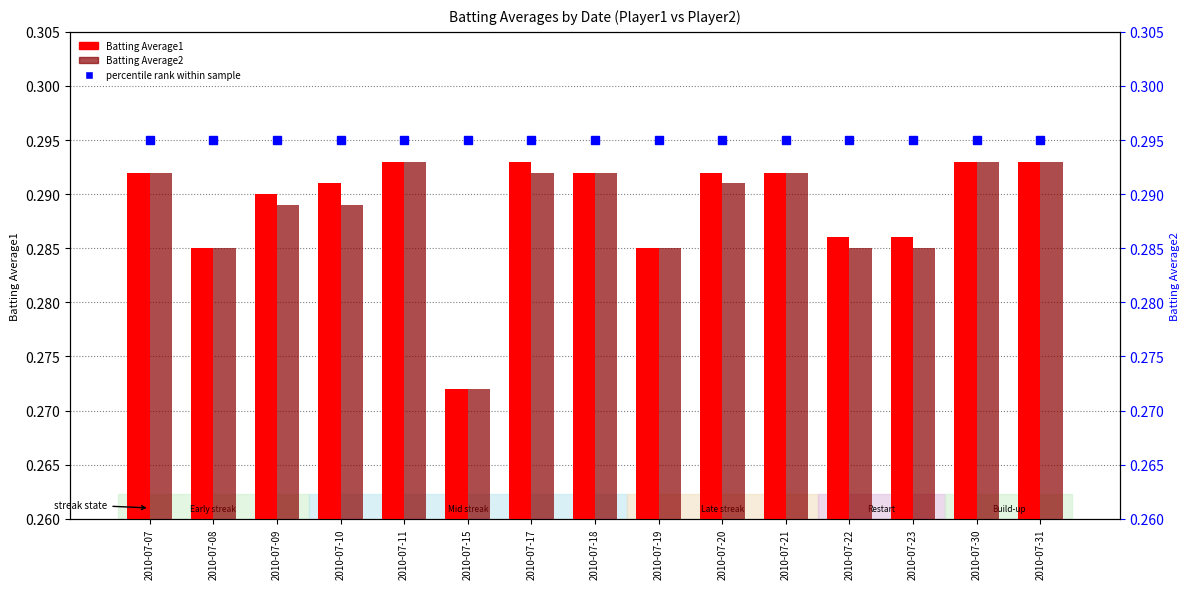

What is the sum of the percentile rank within sample values at 2010-07-23 and 2010-07-20?

0.6